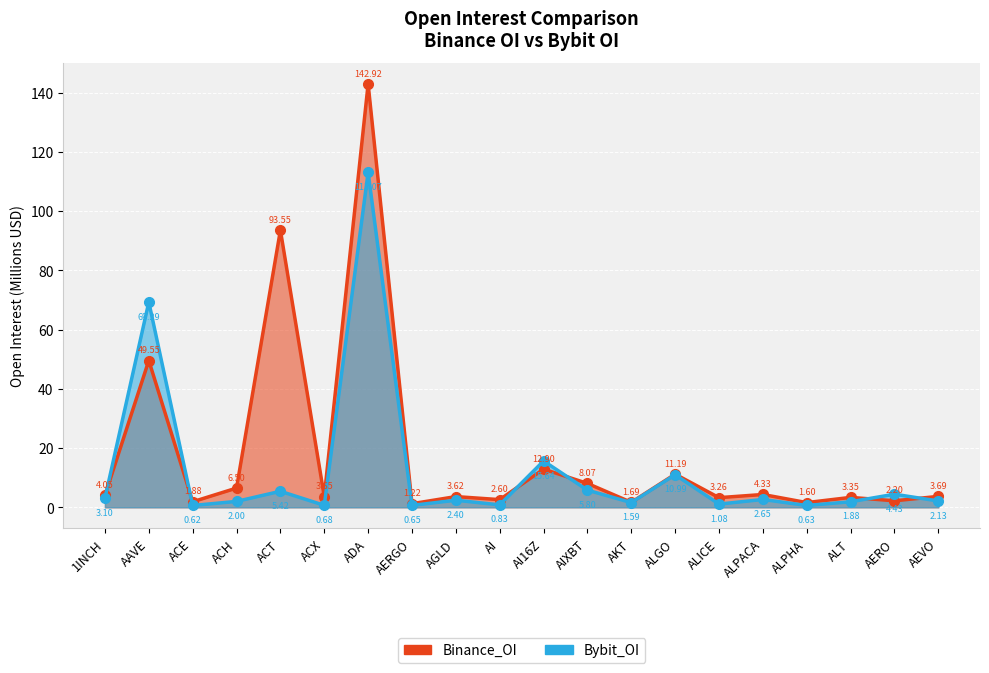

Which has a higher value, ALGO or AERGO?

ALGO